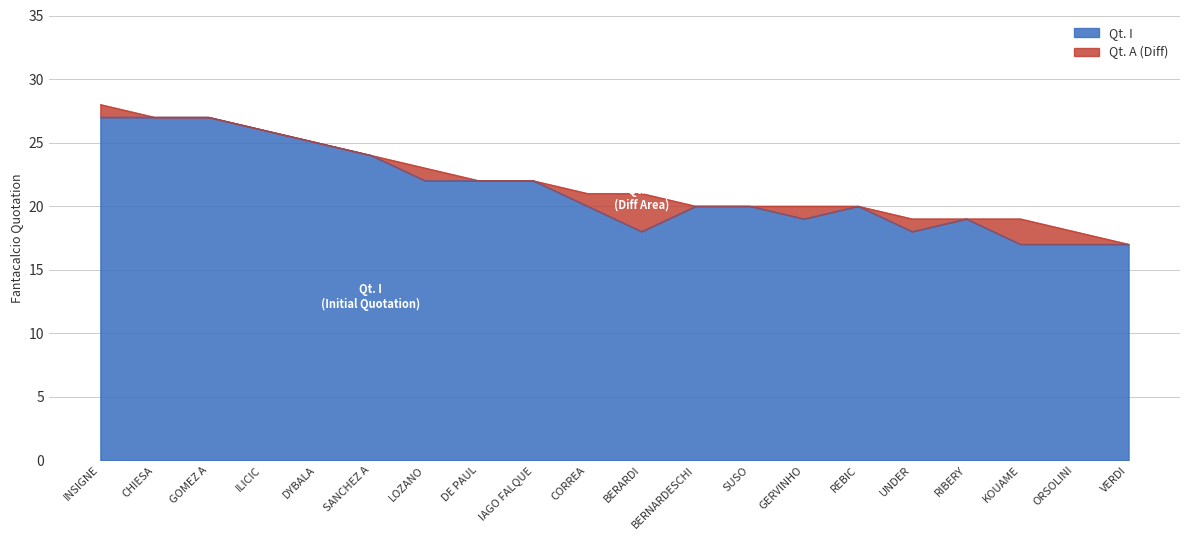

Which series changed the most between CHIESA and RIBERY?

Qt. A